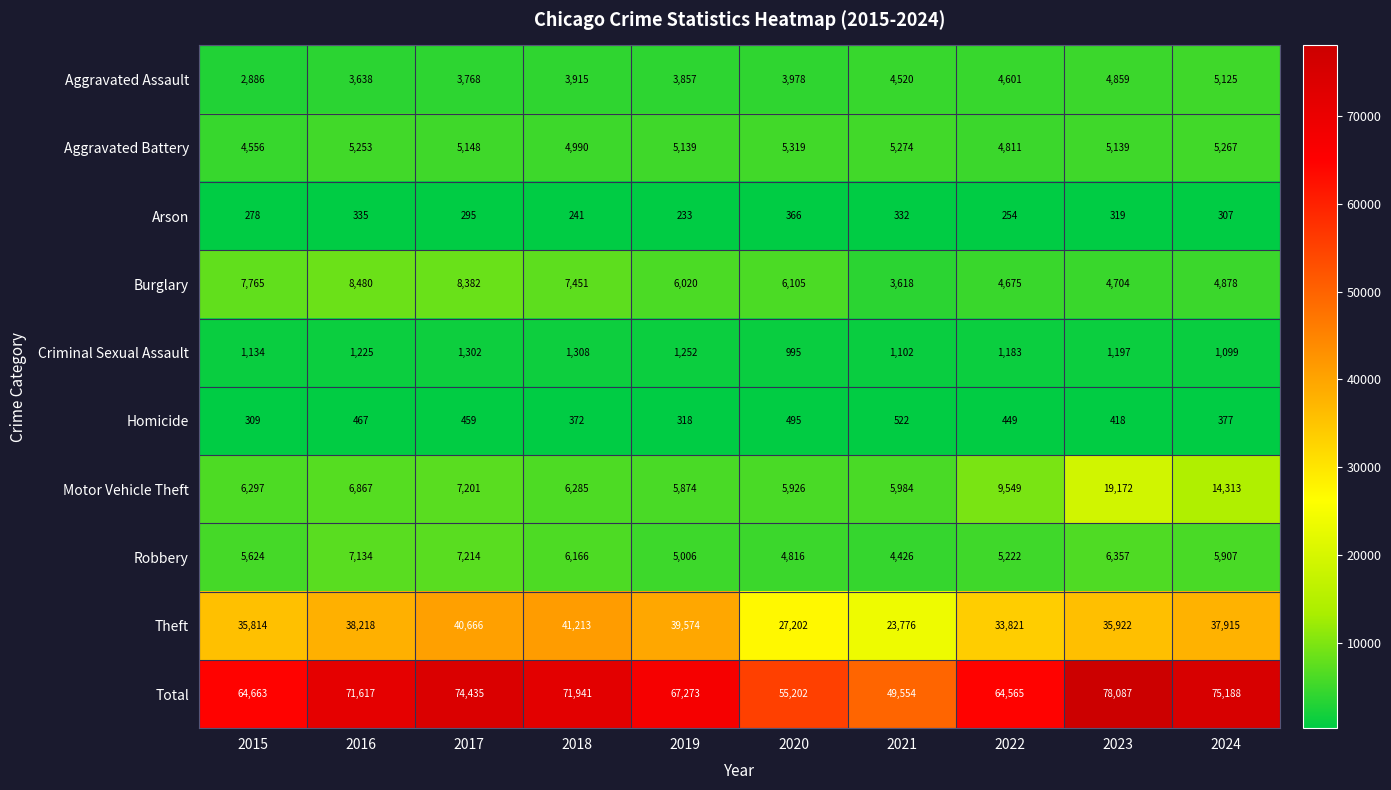

Which series has the widest spread of values?

Total